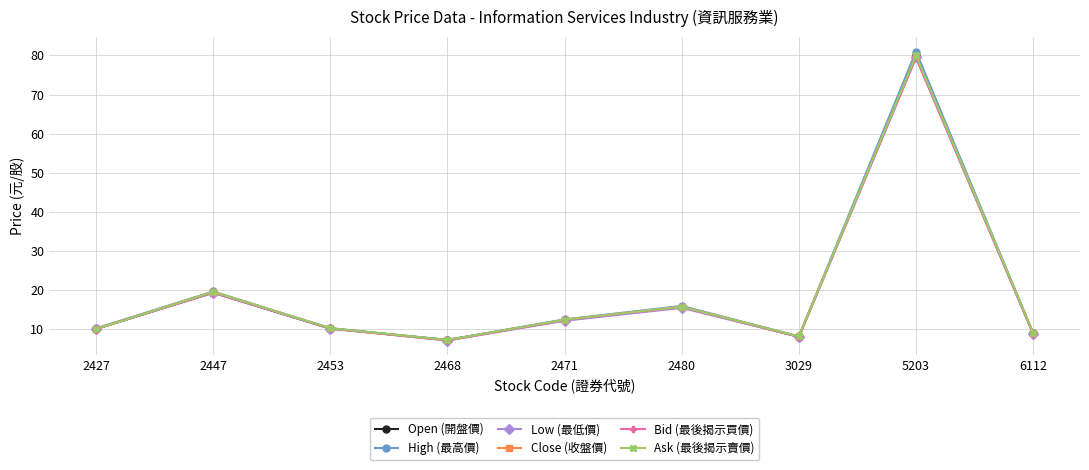

True or false: Bid (最後揭示買價) has more than 2 interior local peaks.

True